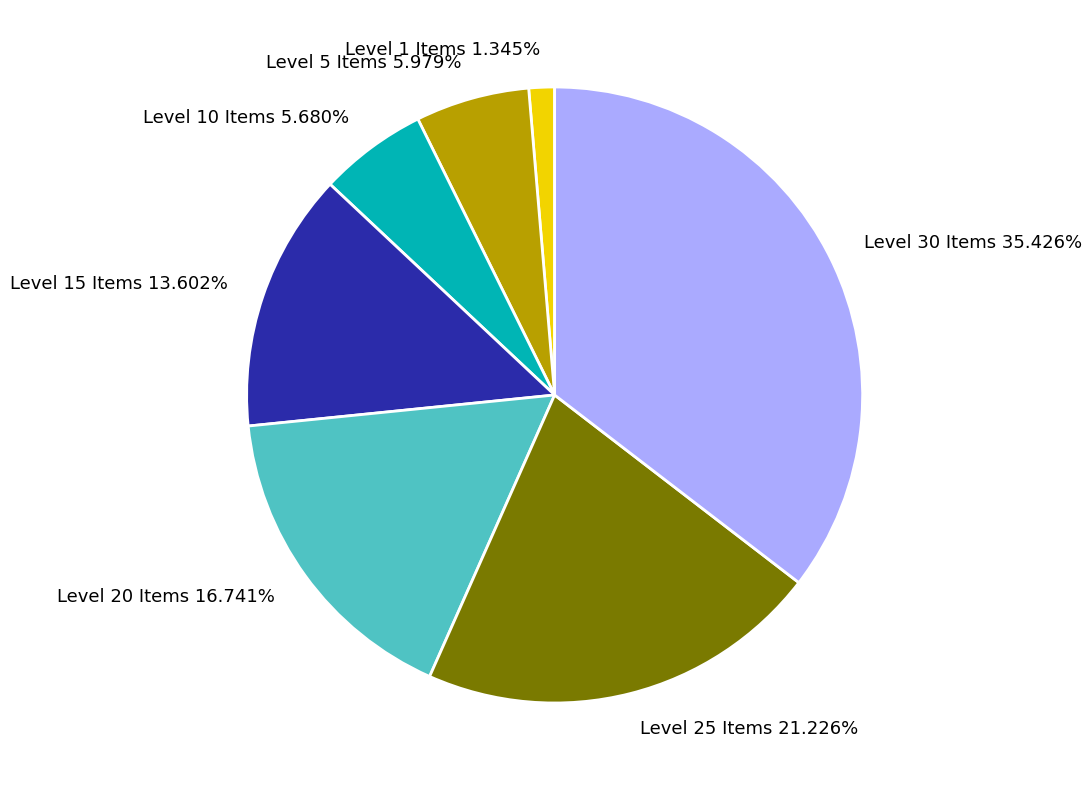

Is Level 1 Items 1.345% the majority of the pie?

No